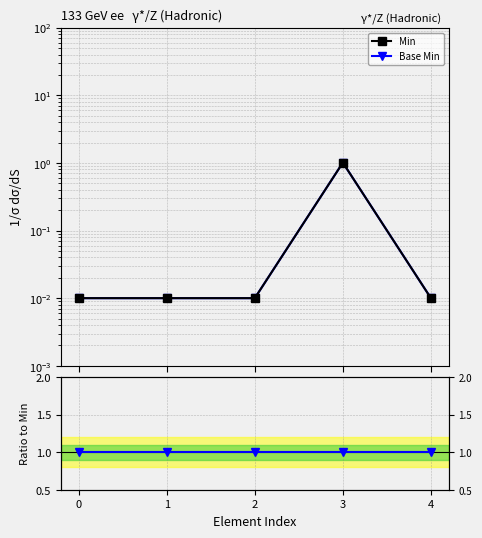

List the labels in order of Min value, smallest first.

0, 1, 2, 4, 3